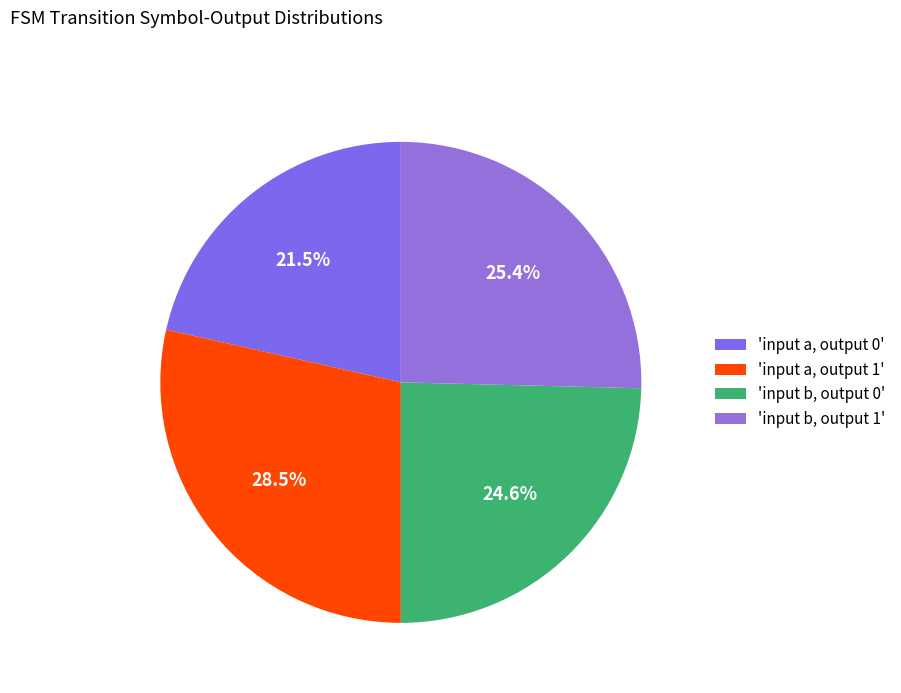

Is there any slice that represents more than half of the pie?

No